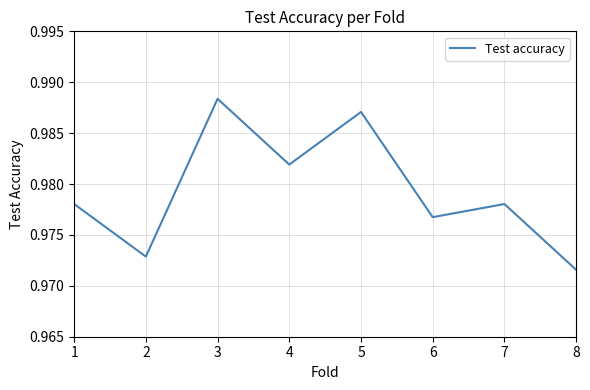

Count the values in the range 0 to 1.

8